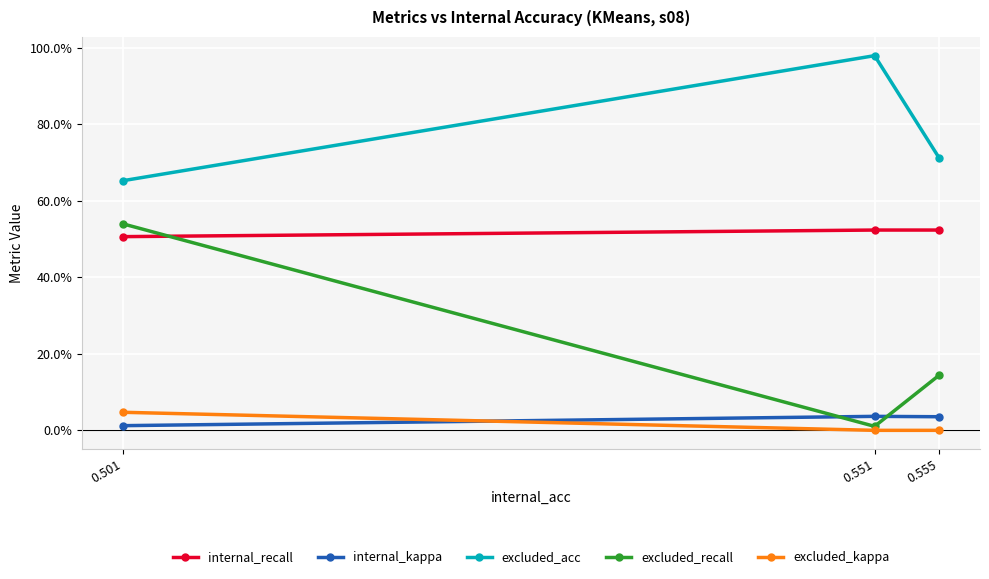

What is the sum of all excluded_acc values?

2.3